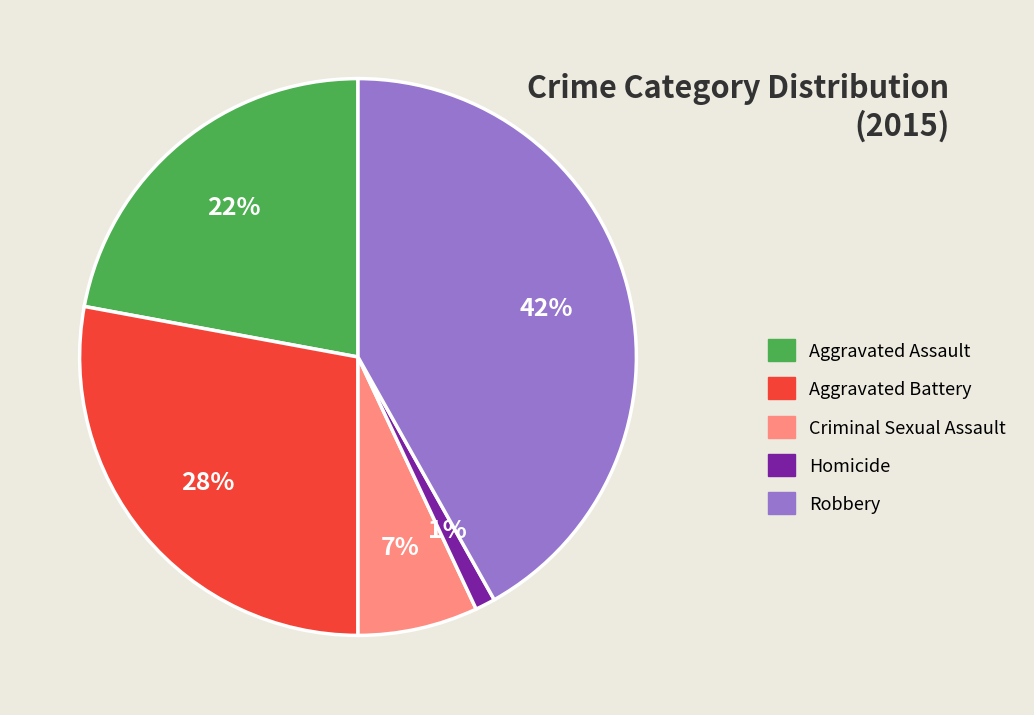

What percentage is the Robbery slice, to the nearest percent?

42%